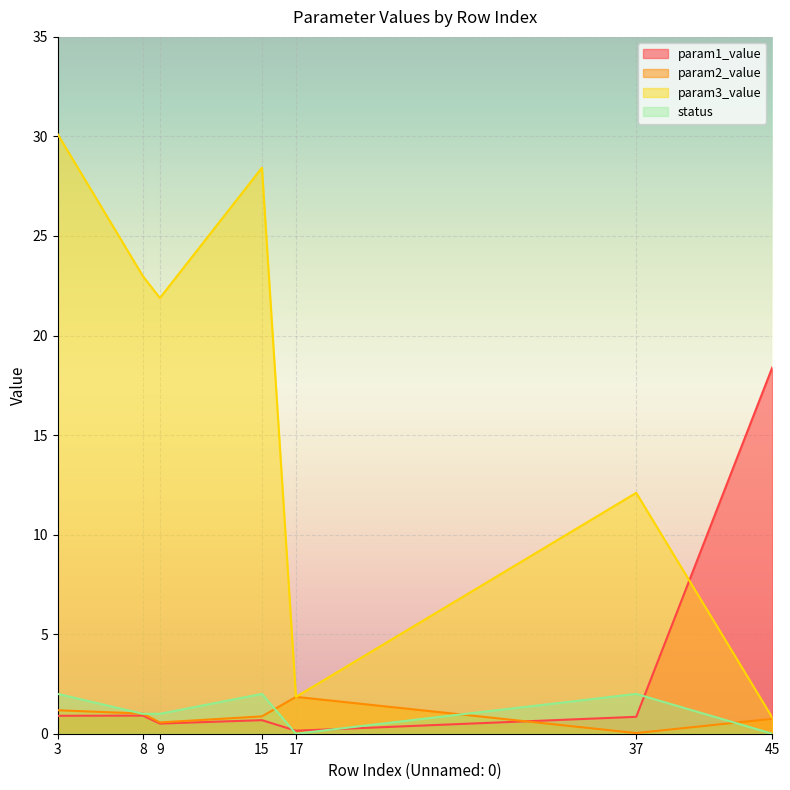

What is the value of the status point at the 2nd from the left?

1.0